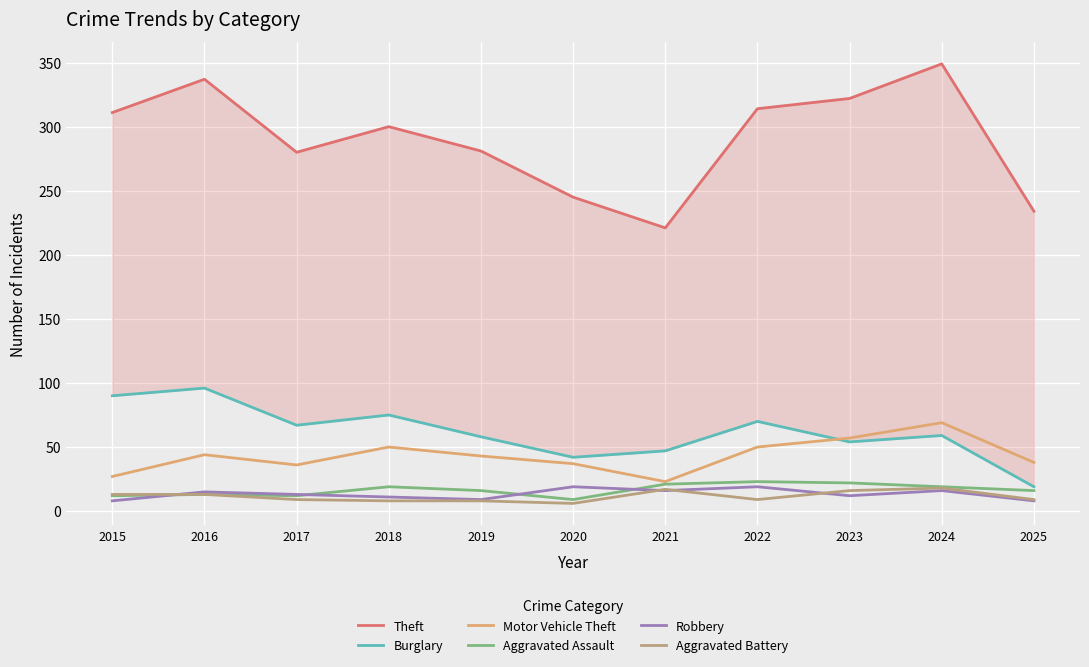

What is the total value across all series at 2023?

483